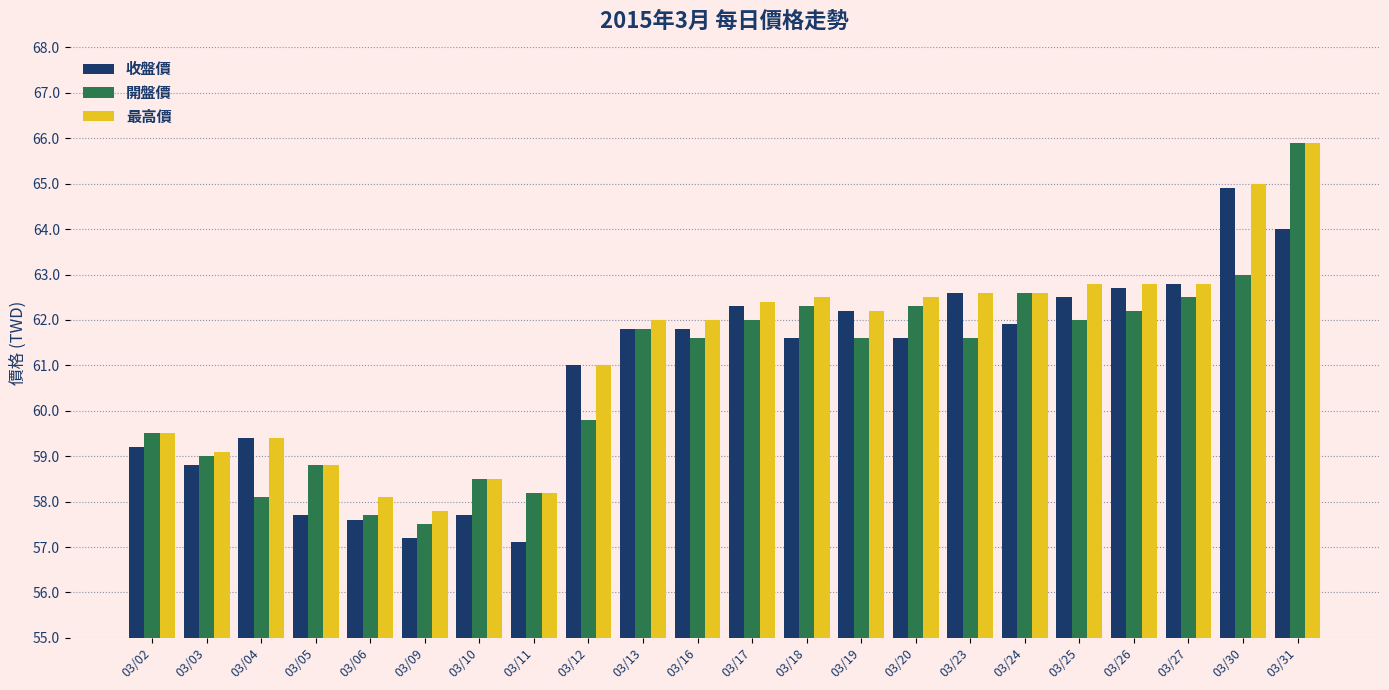

Which series has the largest range (max minus min)?

開盤價